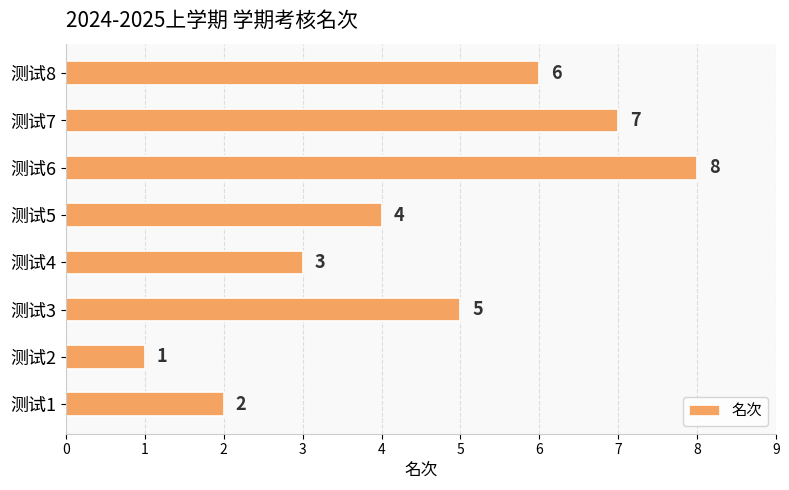

At which label is the value closest to 4?

测试5